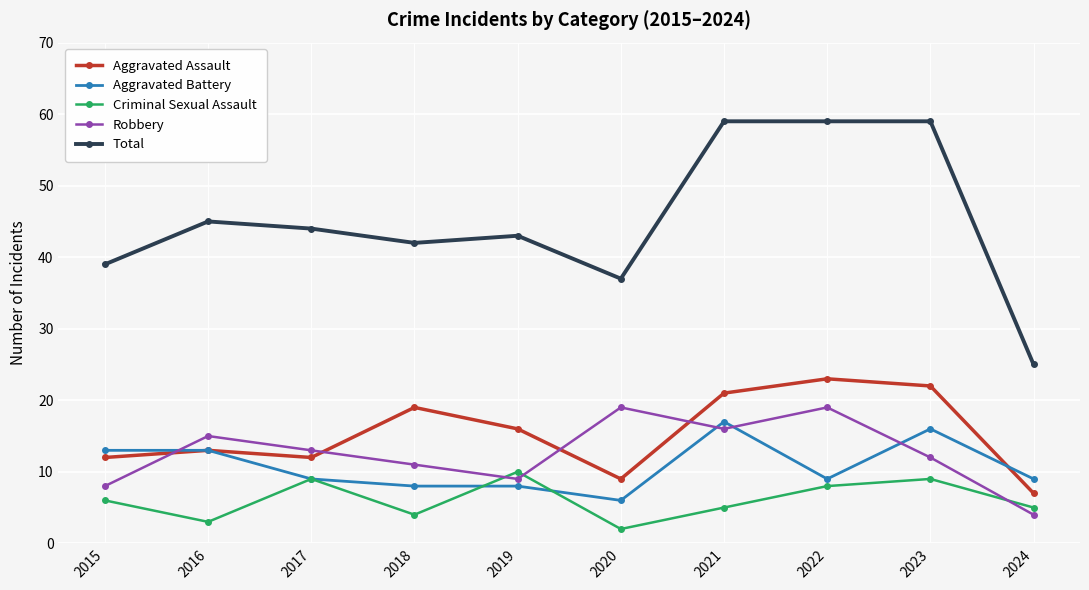

True or false: Aggravated Assault and Total cross at least once.

False